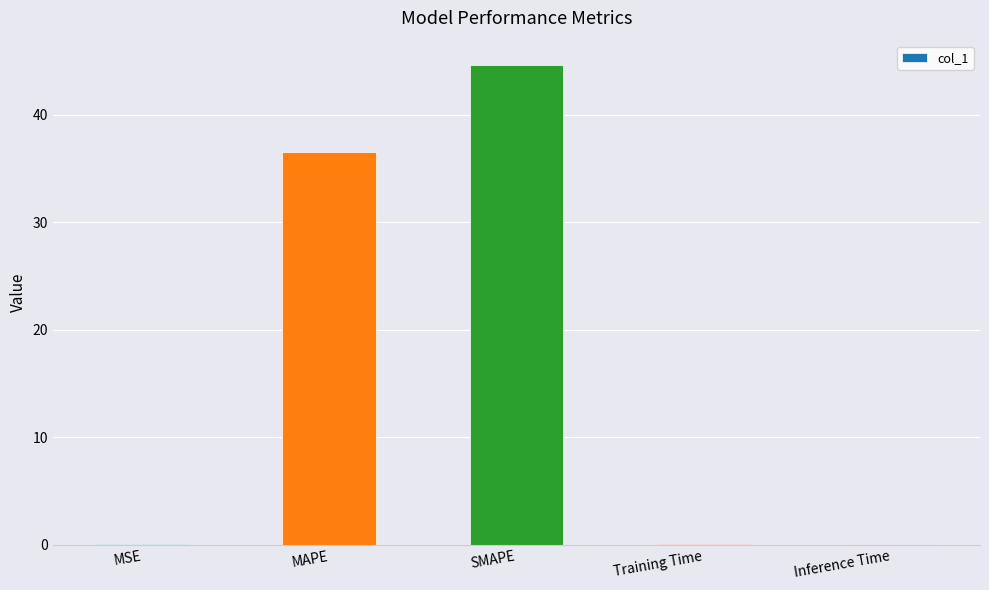

What is the greatest value displayed?

44.7